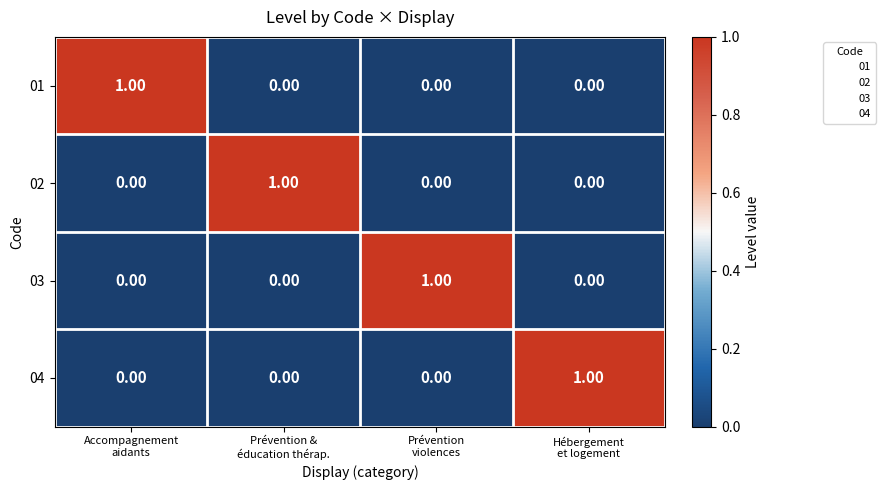

At how many categories does at least one series exceed 0?

4